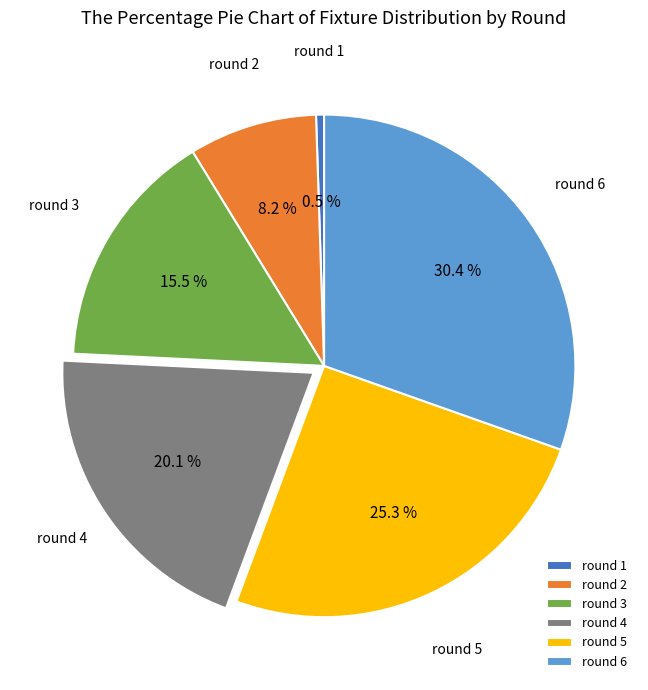

Is round 5 the majority of the pie?

No